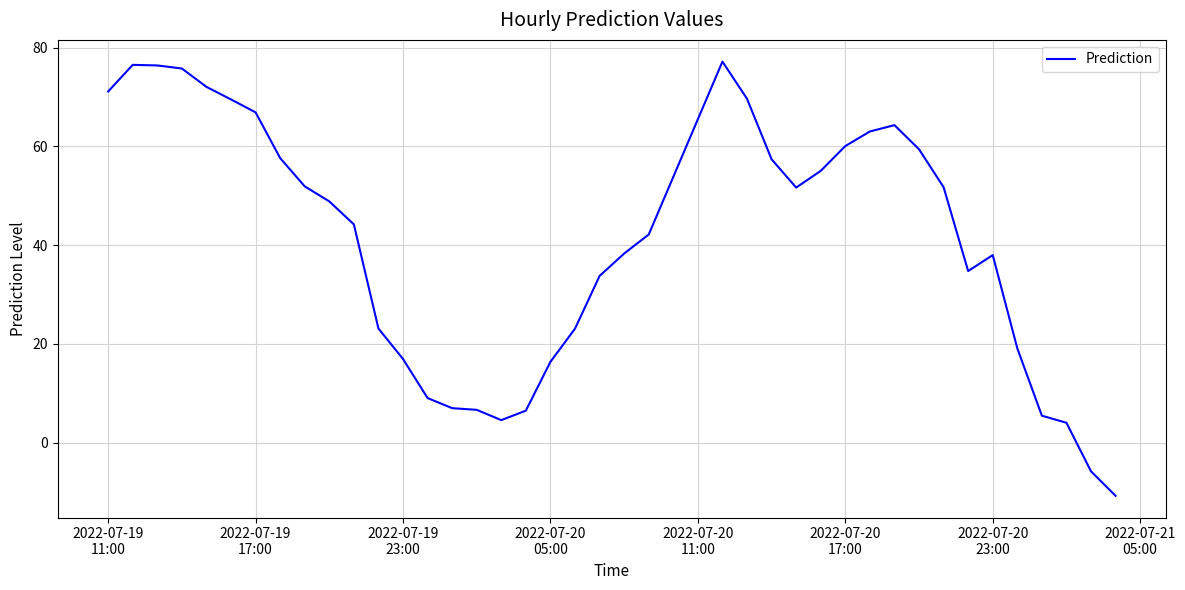

What is the smallest value displayed?

-10.8